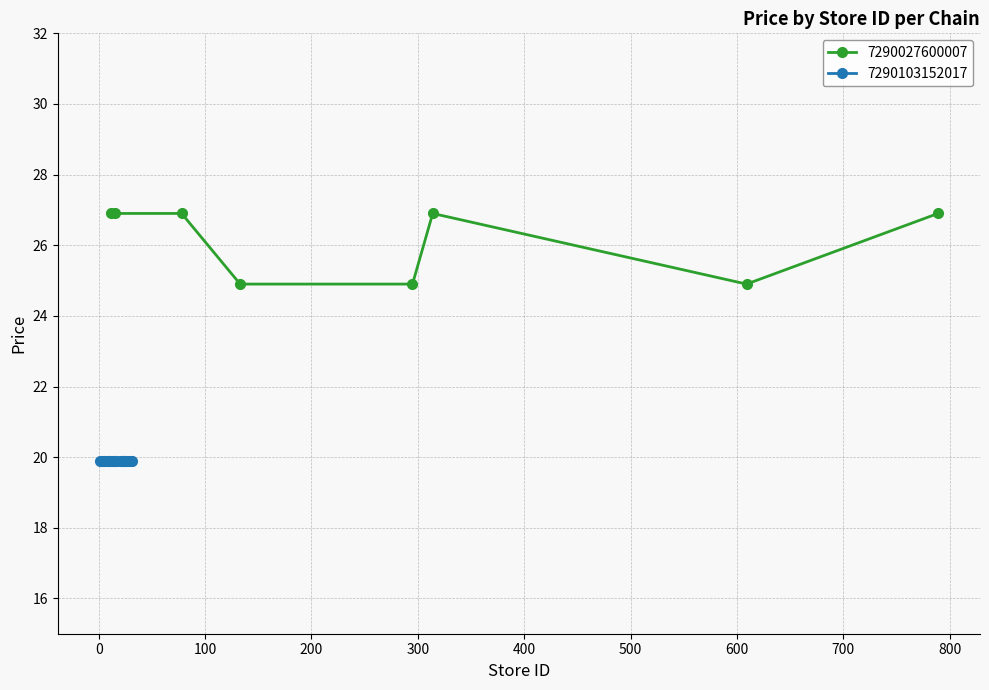

What is the value of the 7290027600007 point at the 5th from the left?

24.9